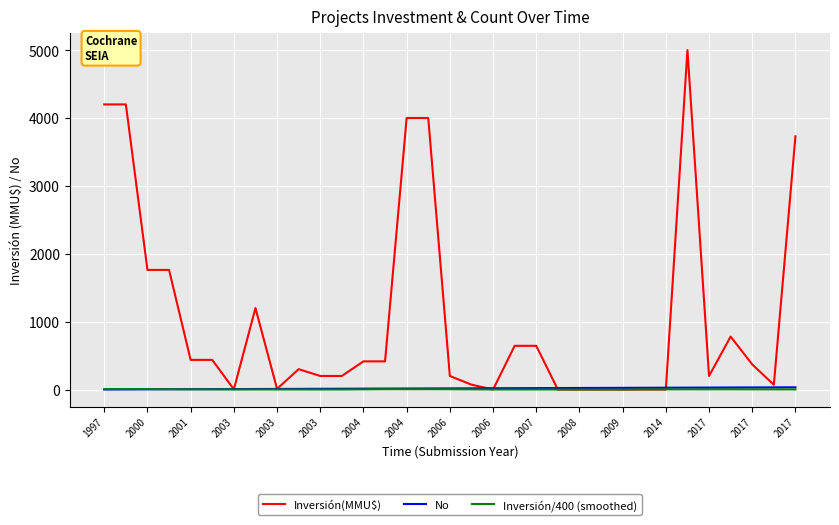

Which series has the widest spread of values?

Inversión(MMU$)